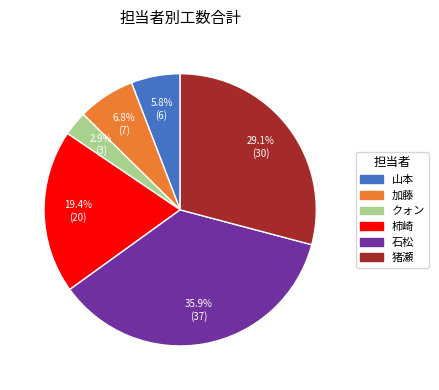

Between 加藤 and 柿崎, which is larger?

柿崎